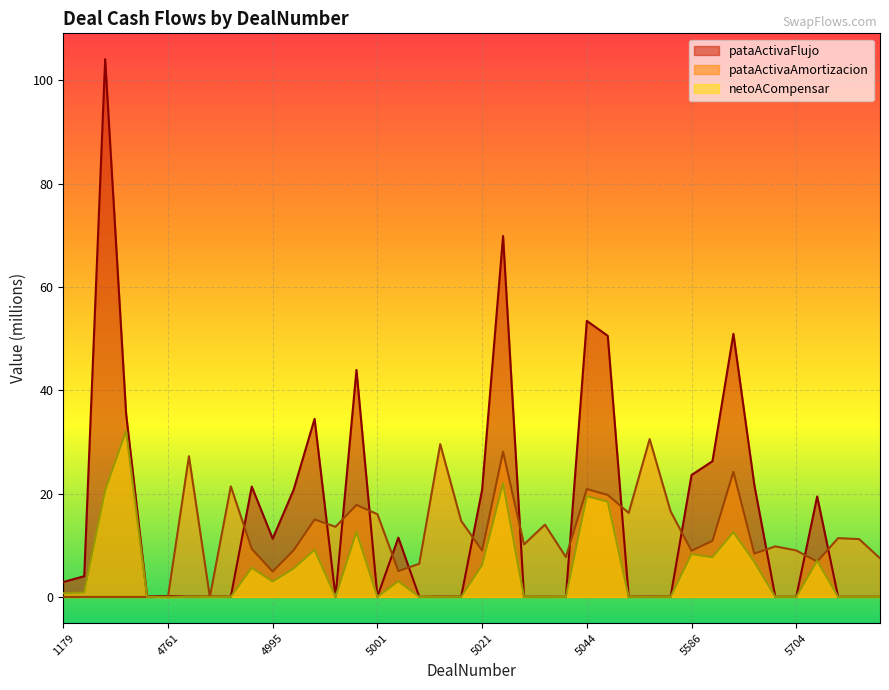

What are all the series names shown in the legend?

pataActivaFlujo, pataActivaAmortizacion, netoACompensar